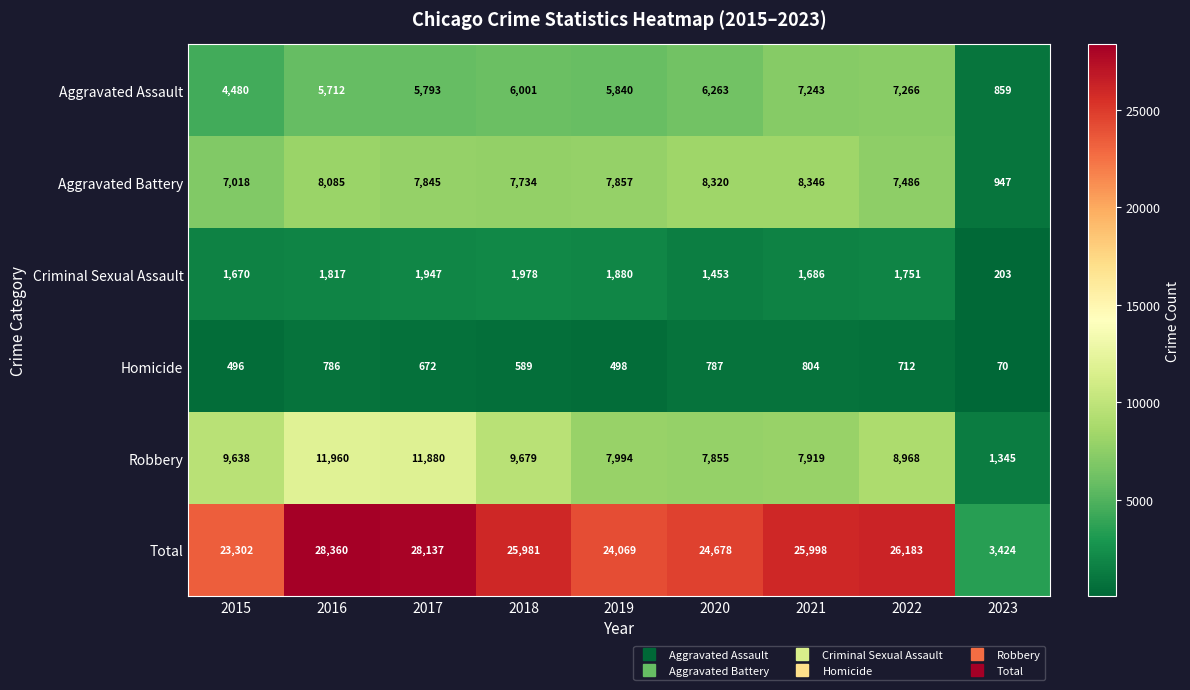

How many distinct data groups are displayed?

6